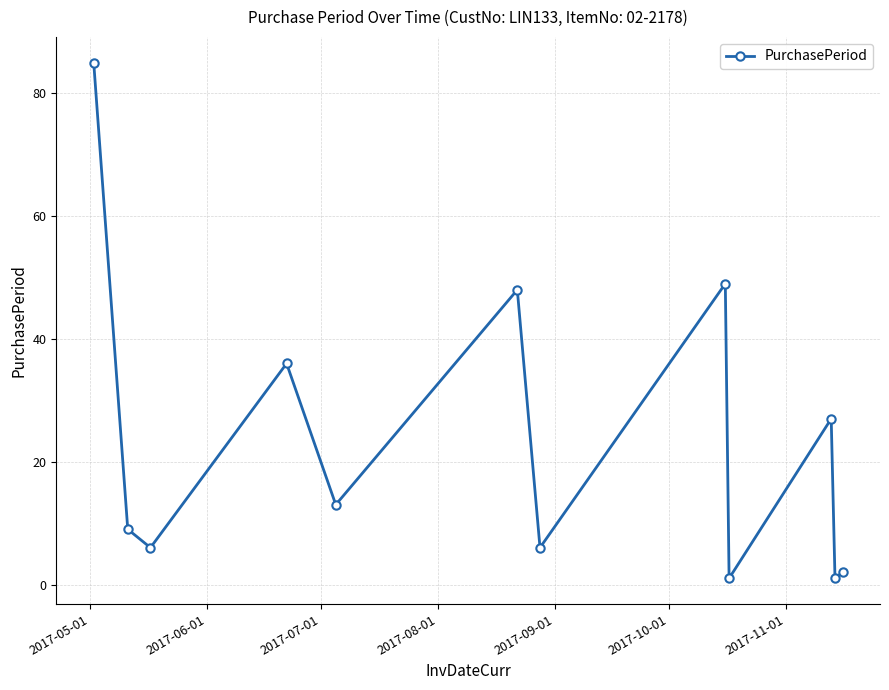

What is the maximum value shown in the chart?

85